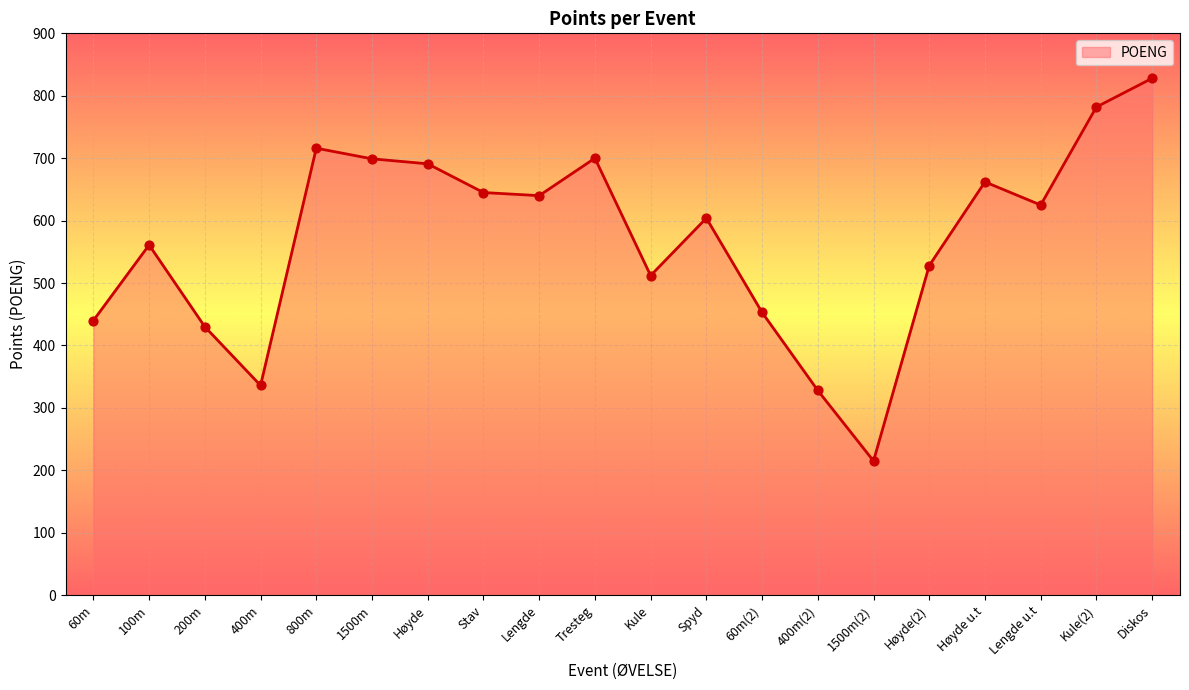

What is the change in value from Kule to Høyde(2)?

+16